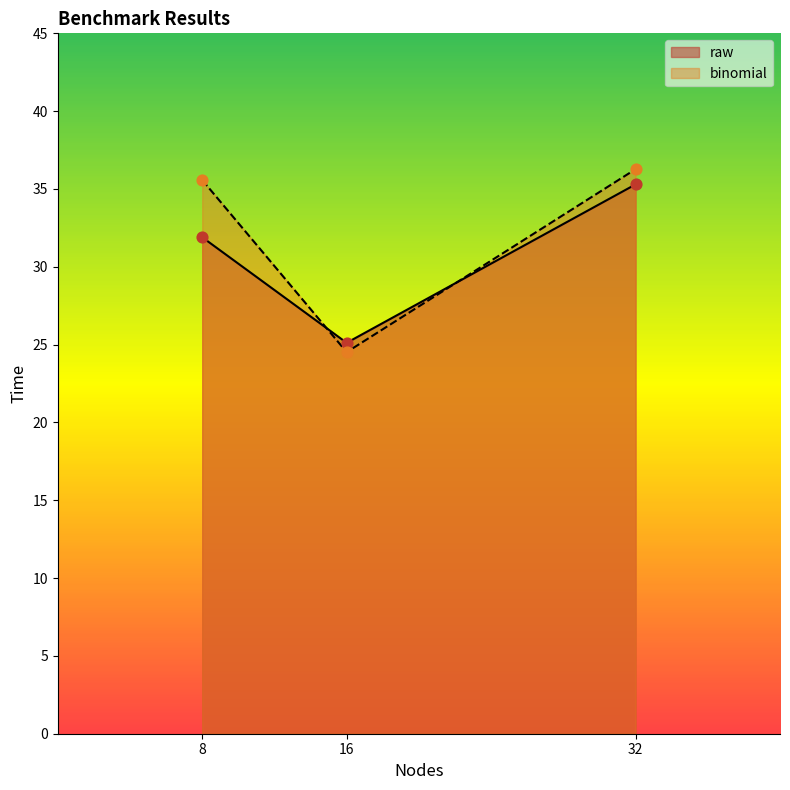

What are all the series names shown in the legend?

raw, binomial